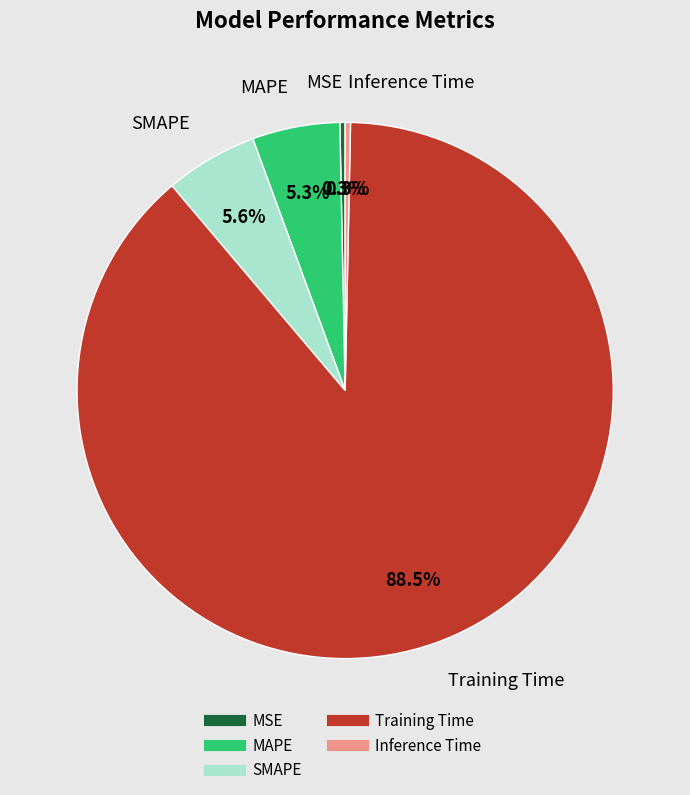

To the nearest percent, what is the average slice percentage?

20%